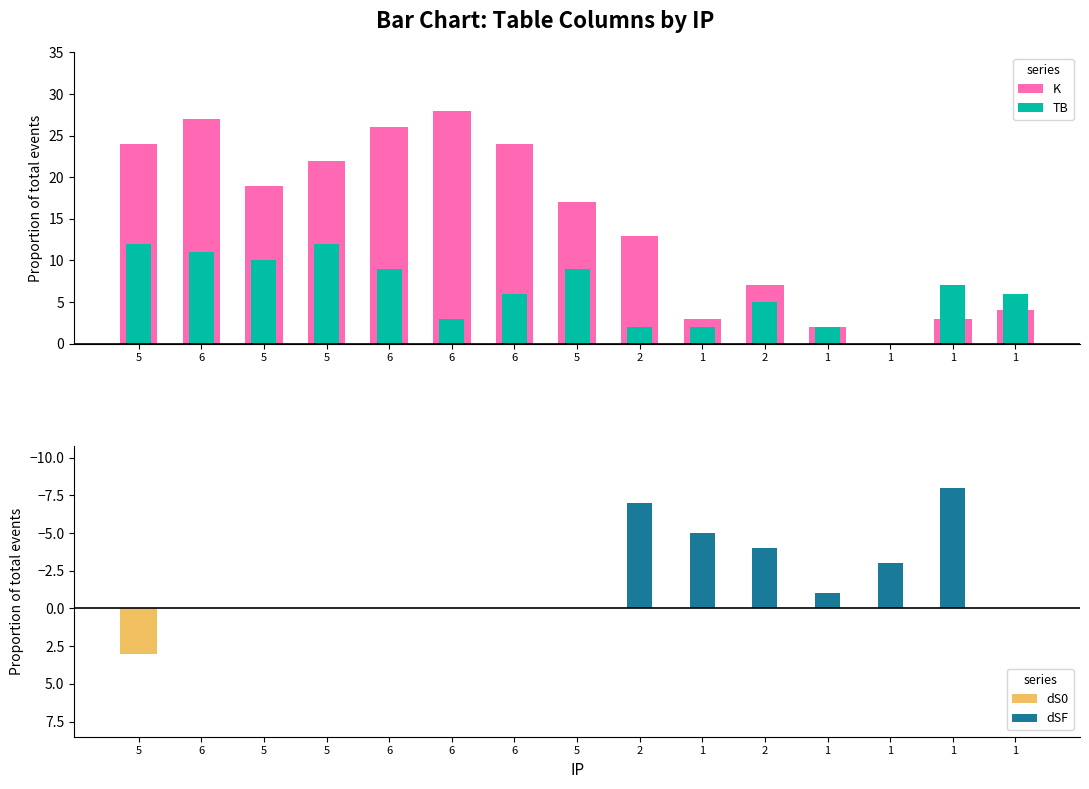

Is the value of dSF at 2 greater than the value of TB at 6?

No